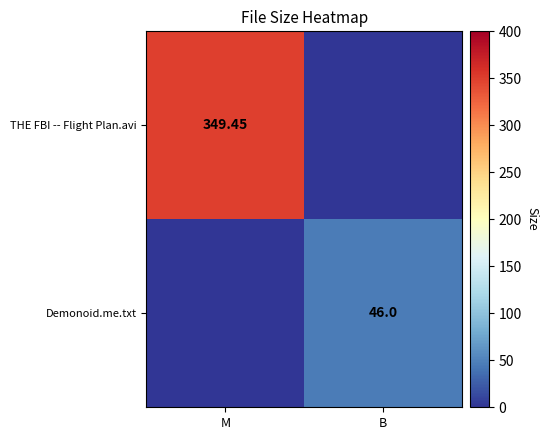

How many values in the Demonoid.me.txt series are below 46?

1